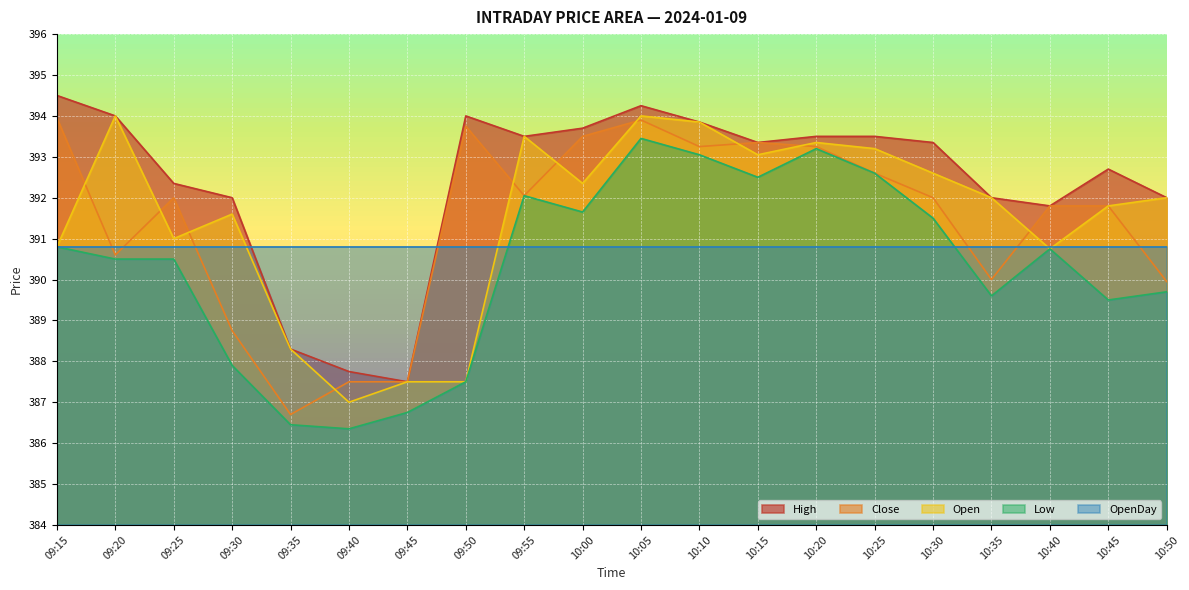

Is the value of Open at 10:05 greater than the value of Close at 10:20?

Yes